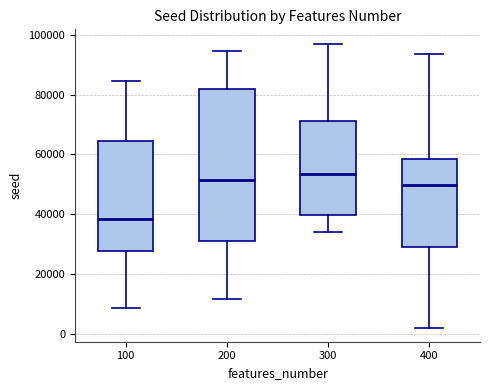

Which box has the highest median line?

300